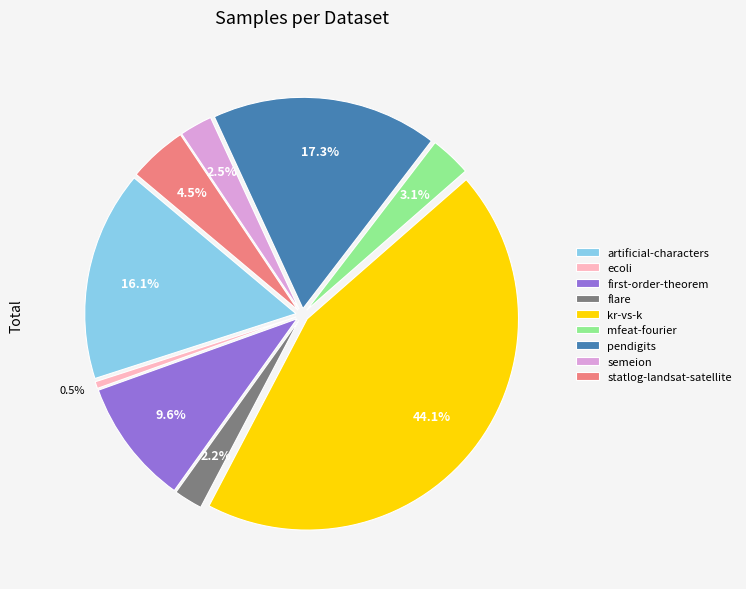

Count the number of slices in the pie.

9